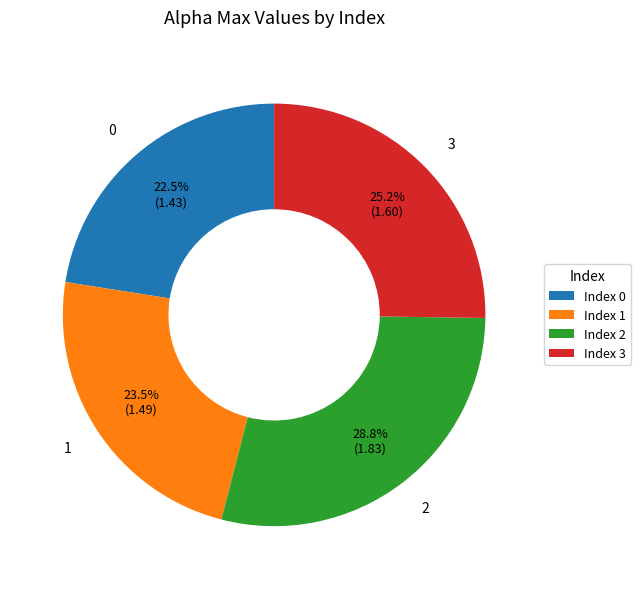

To the nearest percent, what is the difference between the 1 and 3 slice percentages?

2%